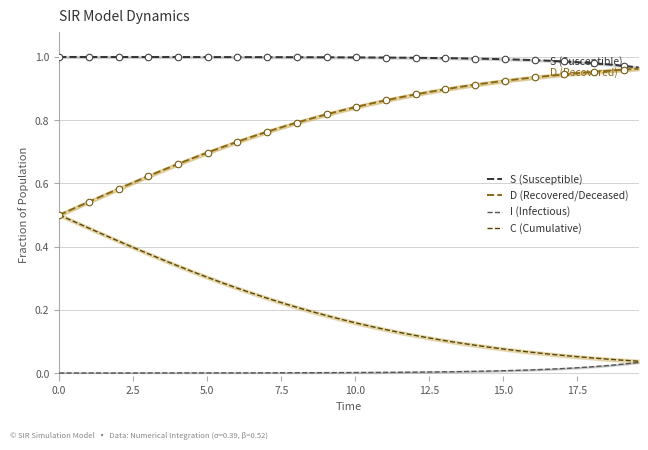

What are all the series names shown in the legend?

S (Susceptible), D (Recovered/Deceased), I (Infectious), C (Cumulative)